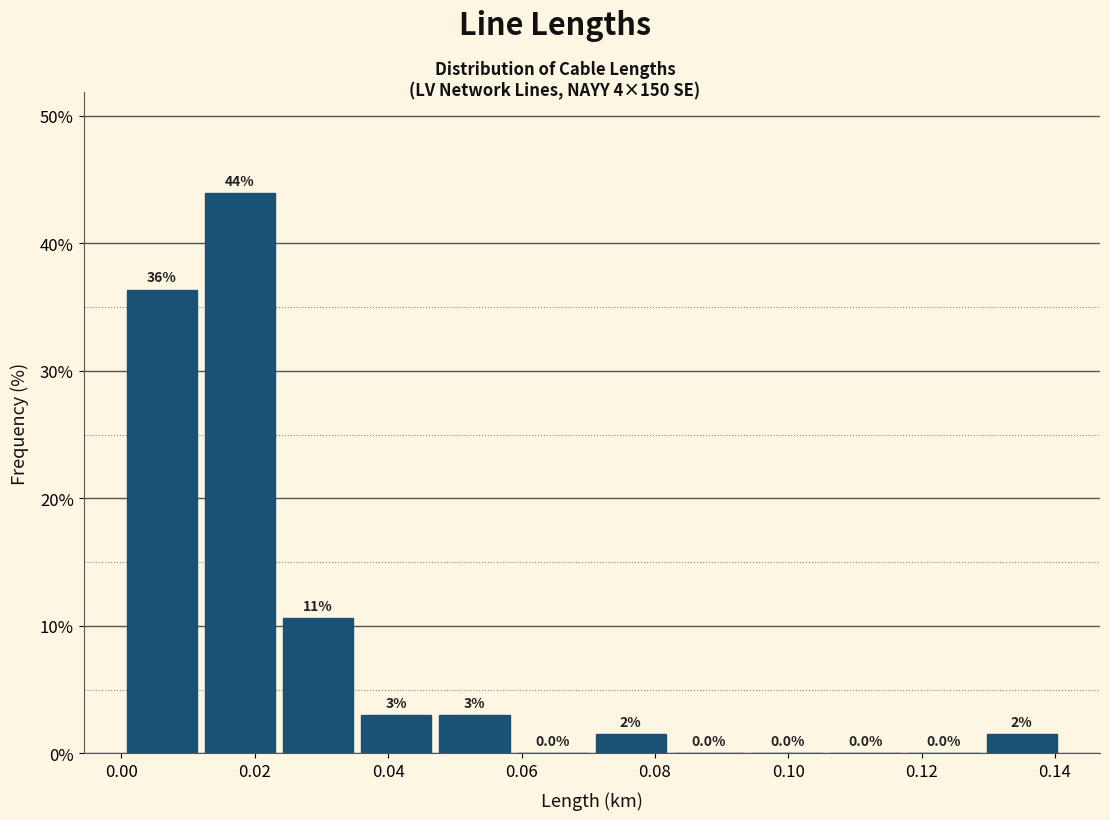

Which range on the x-axis has the tallest bar?

0.012 to 0.024